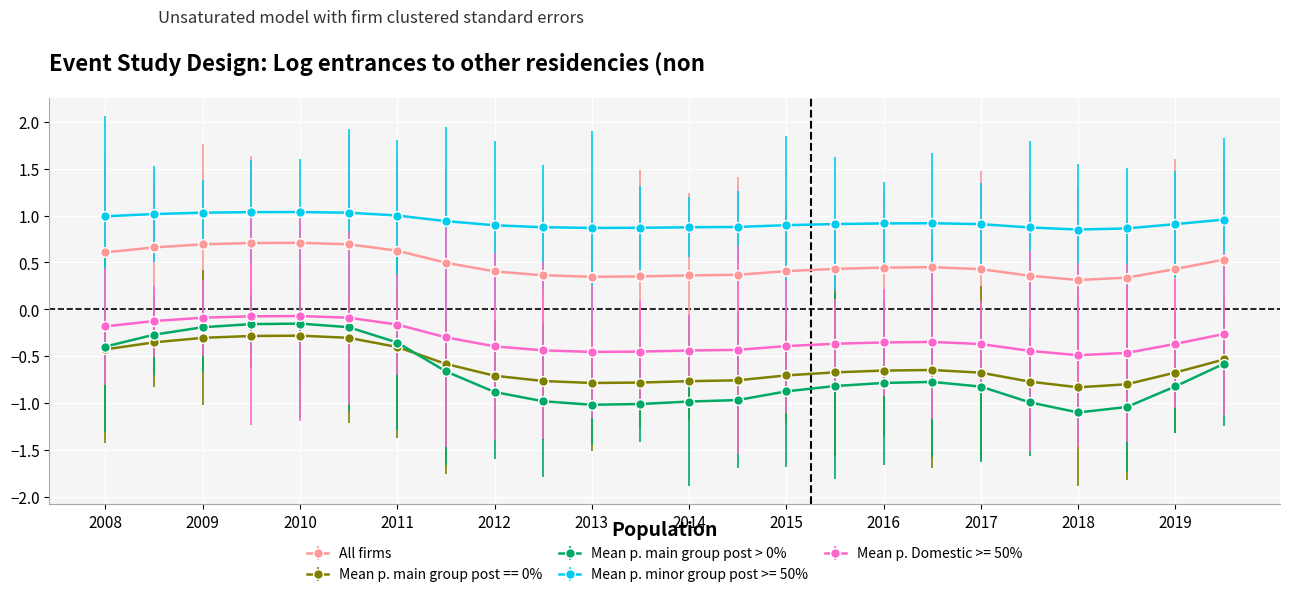

Rank the series by their maximum value, from highest to lowest.

Mean p. minor group post >= 50%, All firms, Mean p. Domestic >= 50%, Mean p. main group post > 0%, Mean p. main group post == 0%